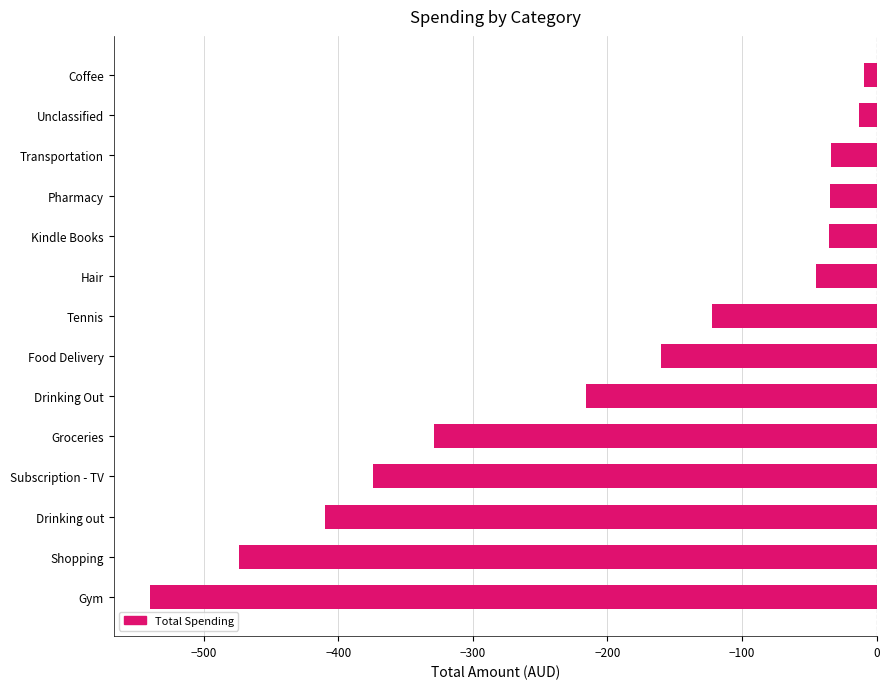

Which category has the lowest value across all series?

Gym